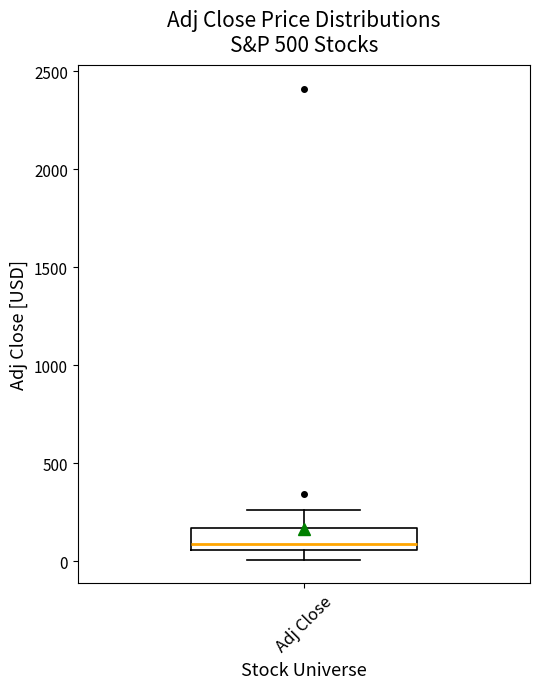

Read this box plot against the y-axis: the position of the median line, the range covered by the box, and the ends of both whiskers. The values are not printed on the chart, so give them approximately, as read against the axis.

median 100, box 50 to 150, whiskers 0 to 250